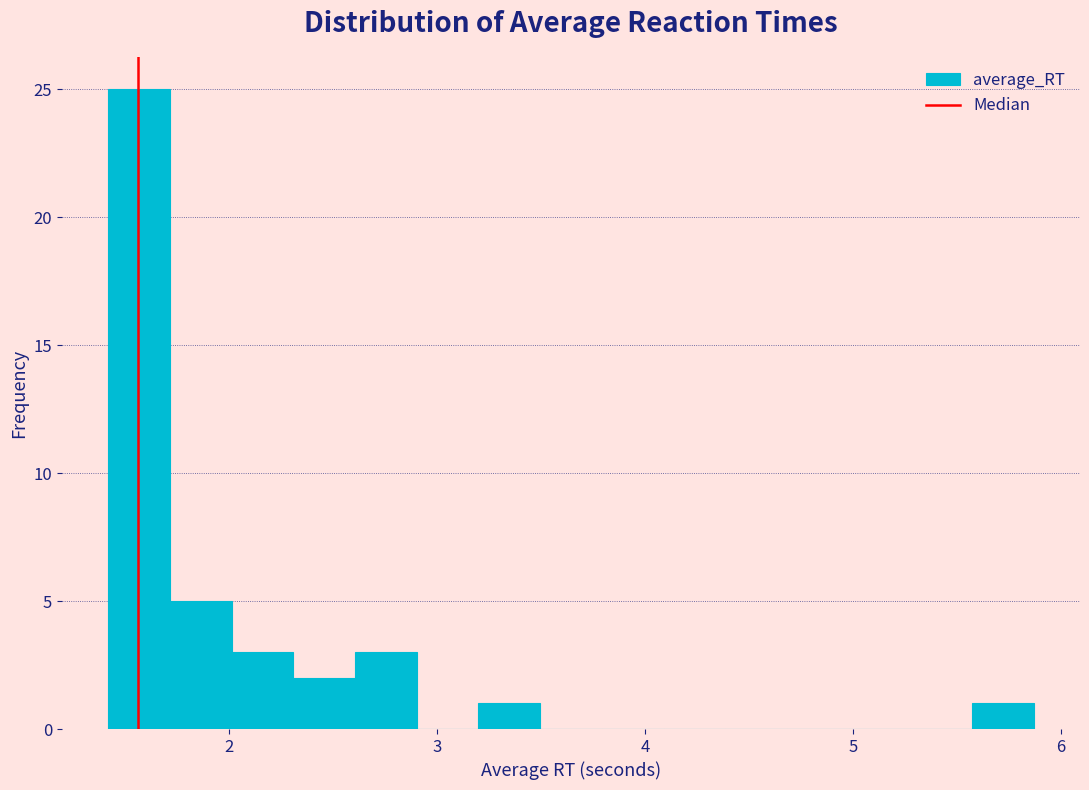

Around what value on the x-axis is the tallest bar? Give the approximate position of its centre, as read against the axis.

1.6